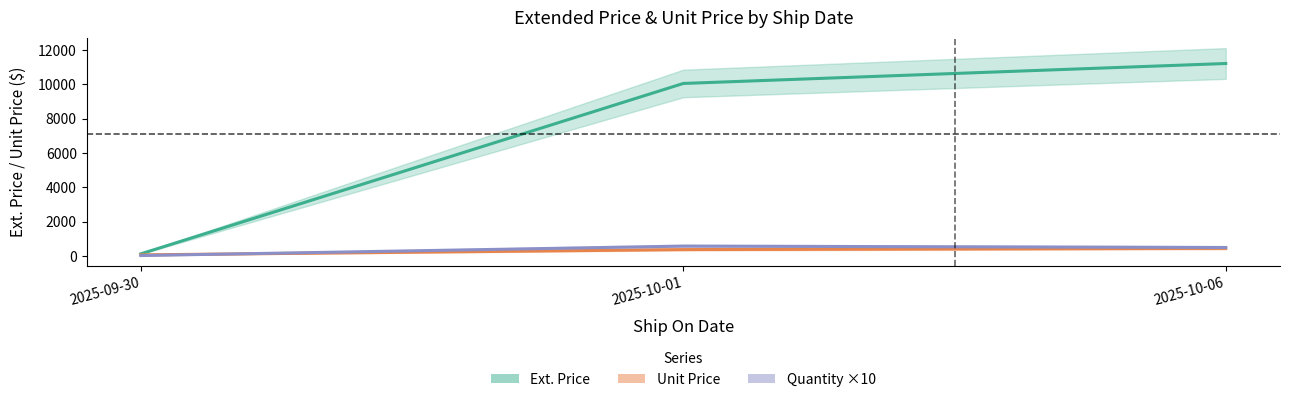

True or false: Quantity ×10 has a value of 12.2 at 2025-09-30.

False